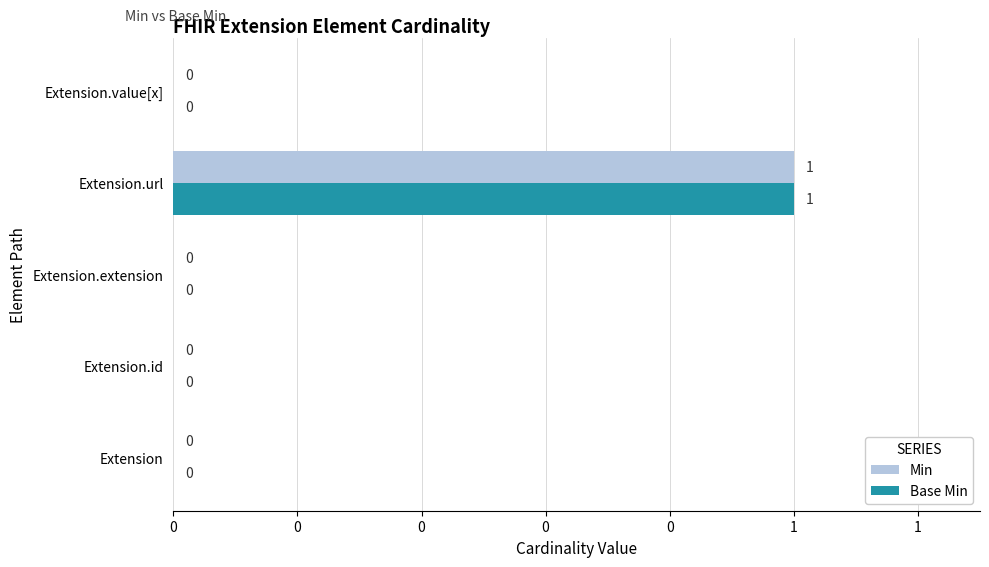

Which series has the widest spread of values?

Min